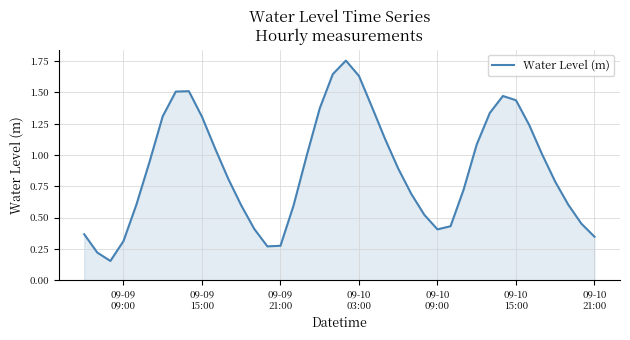

What is the value of the 22nd point from the left?

1.6